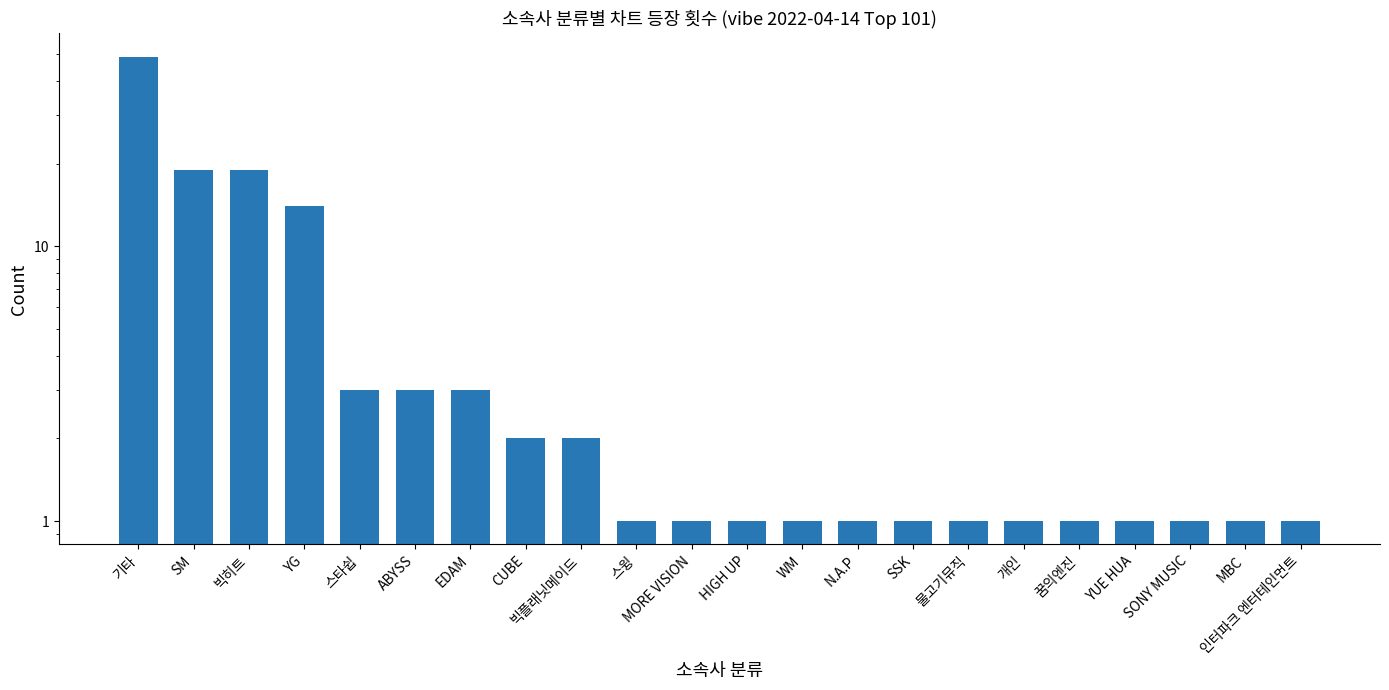

True or false: the data shows 4 at EDAM.

False